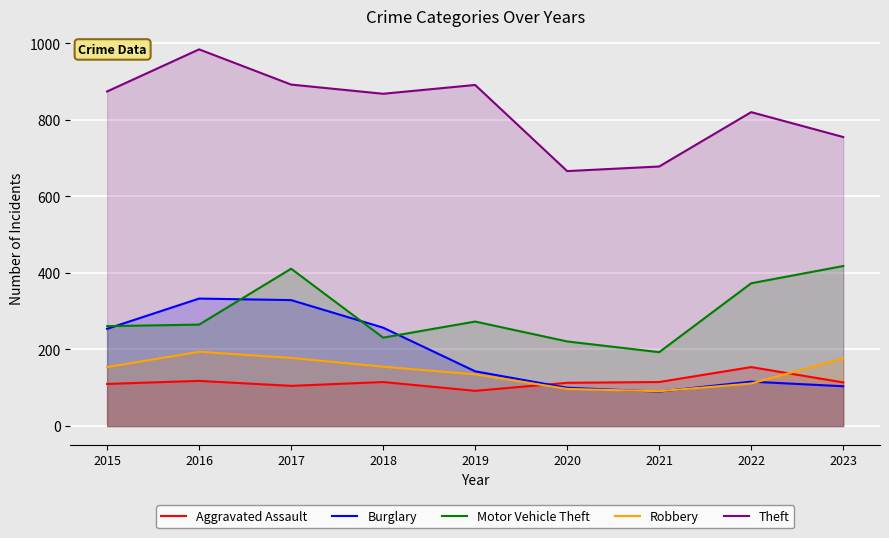

What is the minimum value for Theft?

666